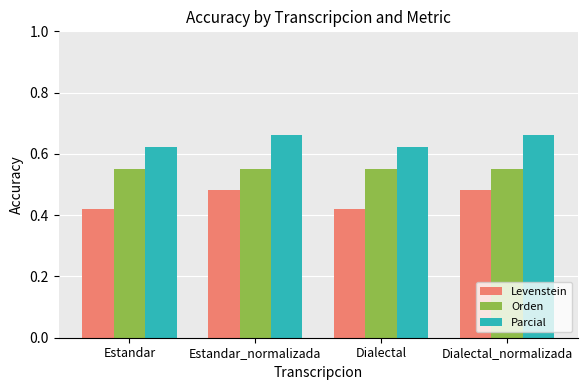

Count the Levenstein values in the range 0 to 1.

4